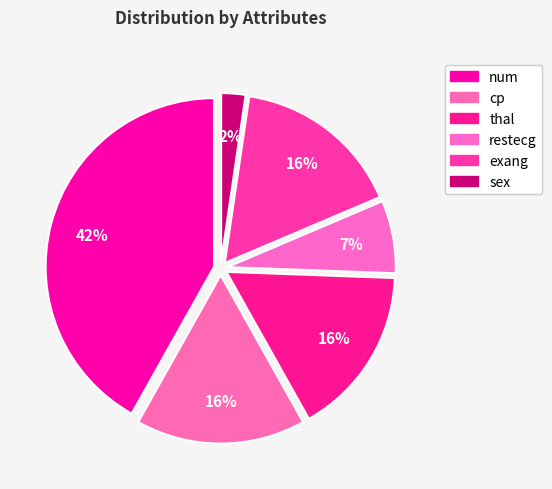

Count the number of slices in the pie.

6